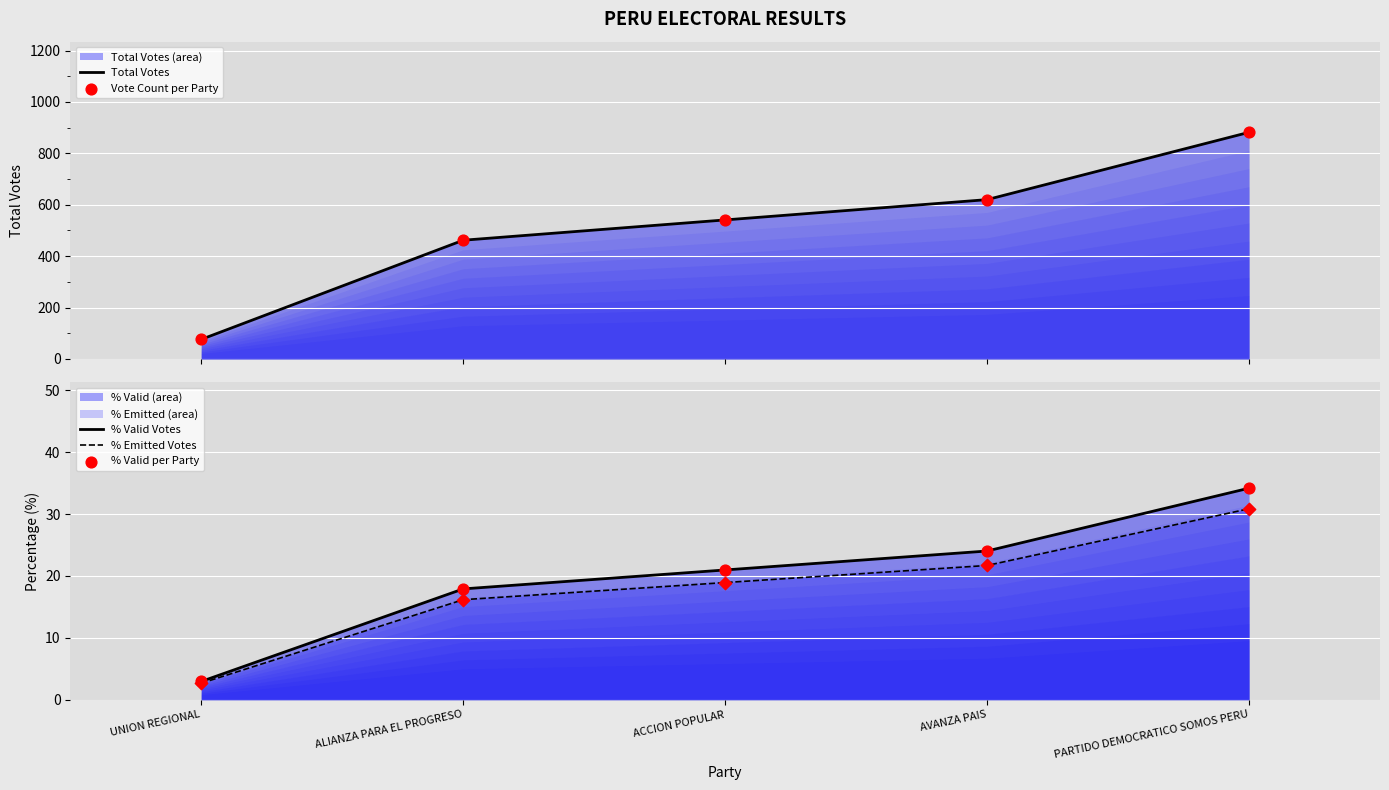

Which series has the largest Y range (max minus min)?

Total Votes